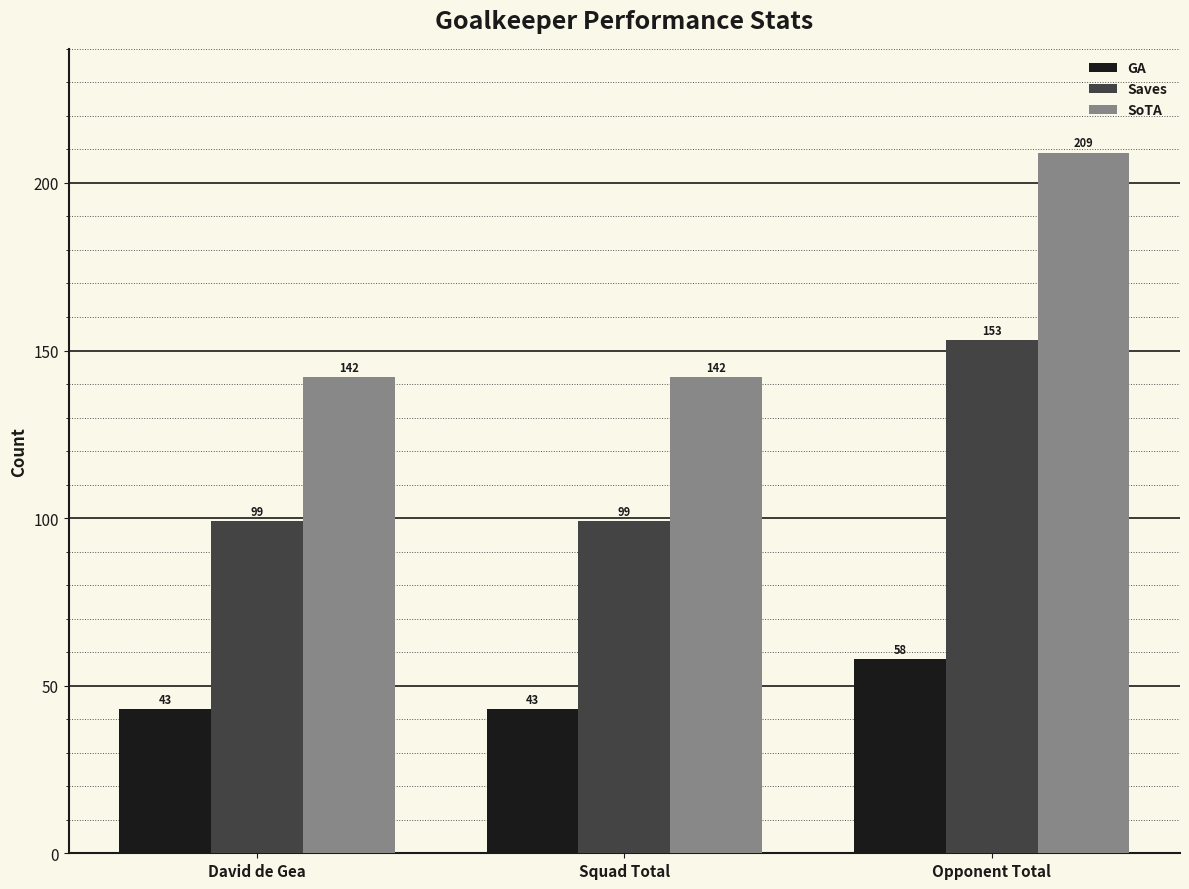

Which label corresponds to the largest value in the chart?

Opponent Total